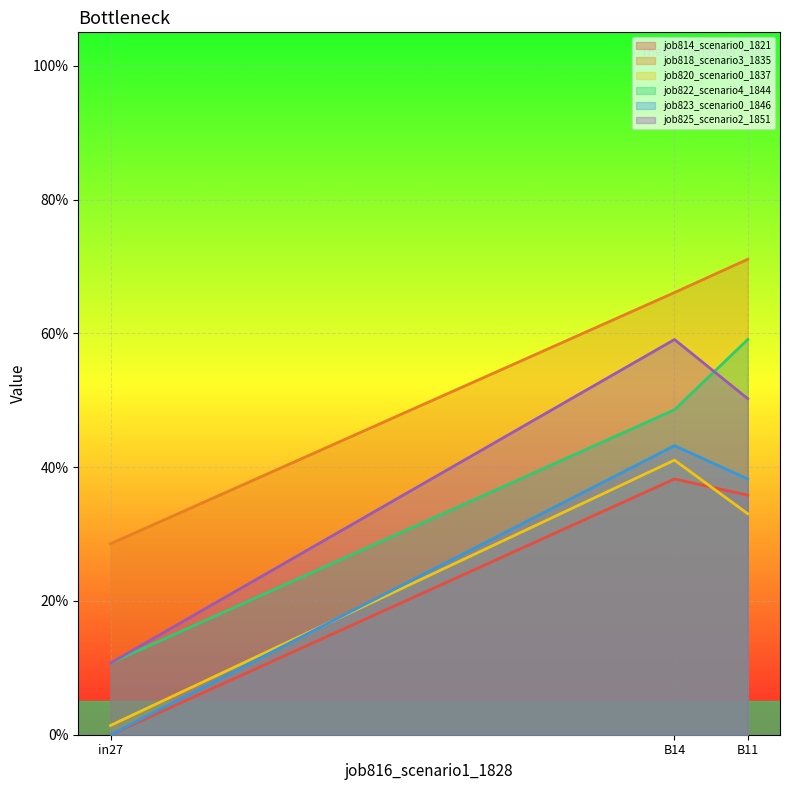

Is the value of job820_scenario0_1837 at B14 greater than the value of job823_scenario0_1846 at in27?

Yes